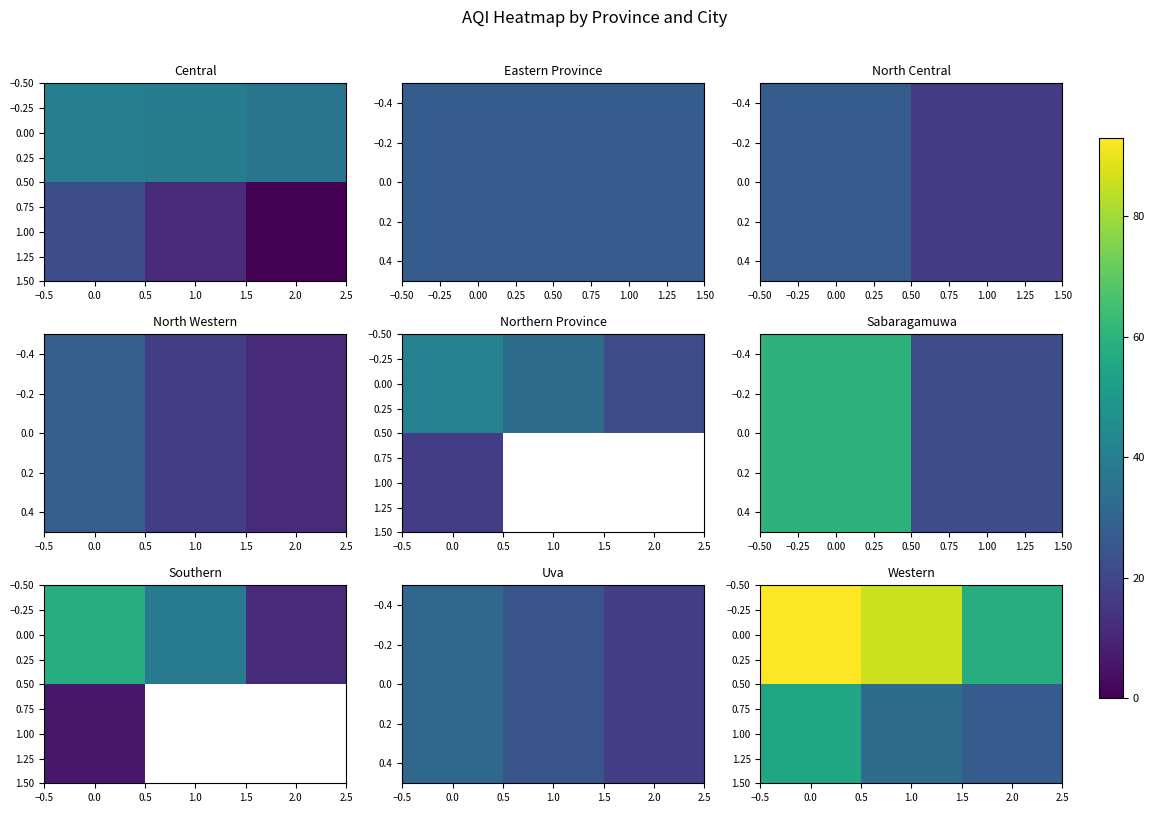

Is it true that 0.00 equals 147 at 0.0?

False